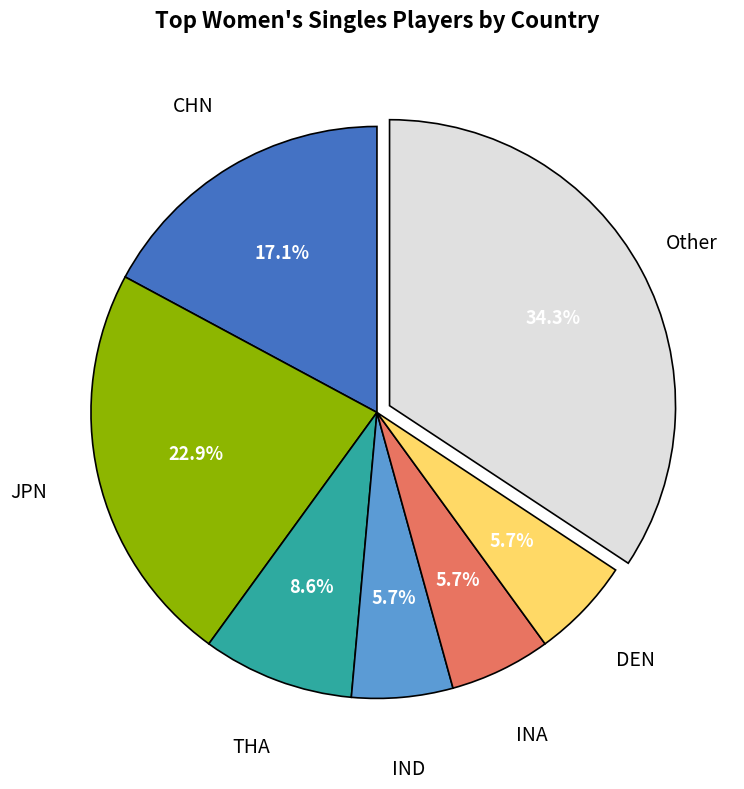

To the nearest percent, what is the average slice percentage?

14%